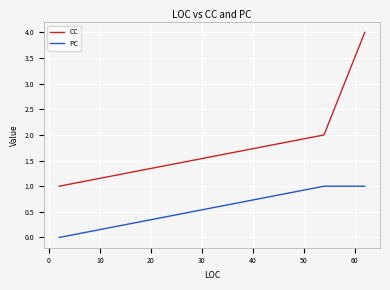

True or false: CC has a value of 0 at 30.

False